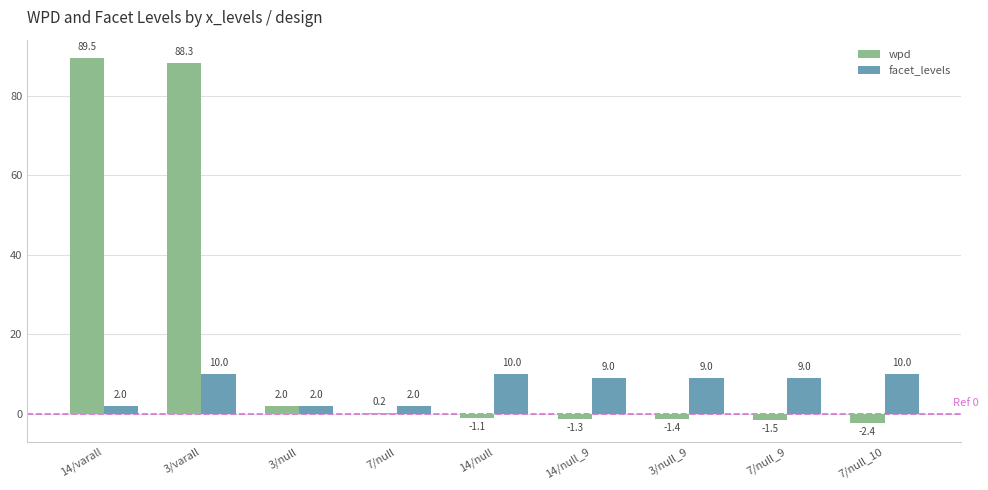

What is the sum of the wpd values at 3/varall and 7/null_9?

86.8